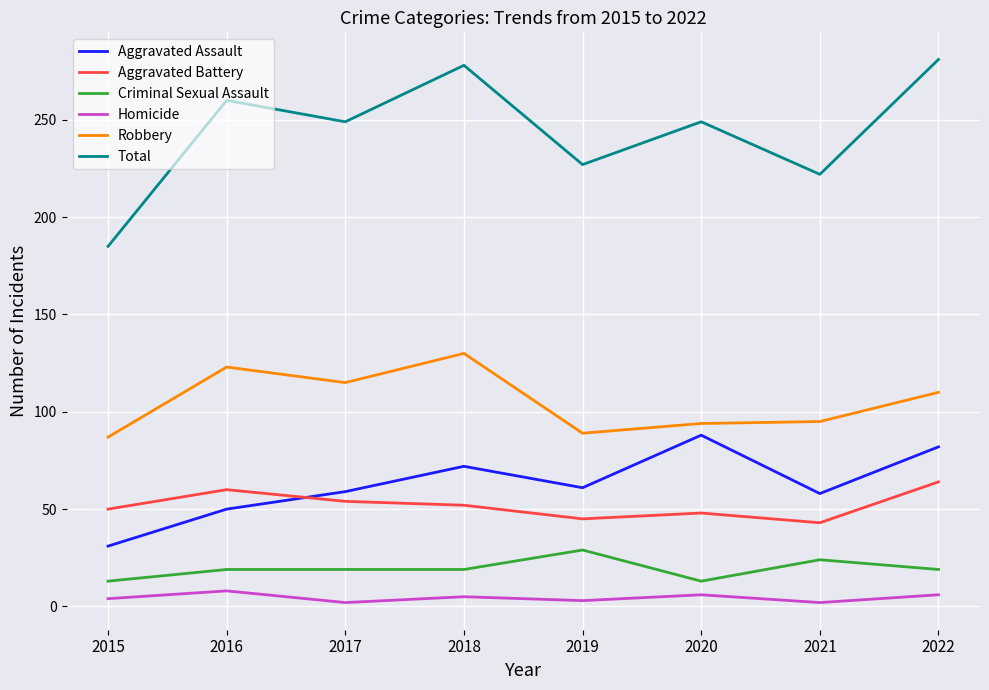

Which series has the widest spread of values?

Total